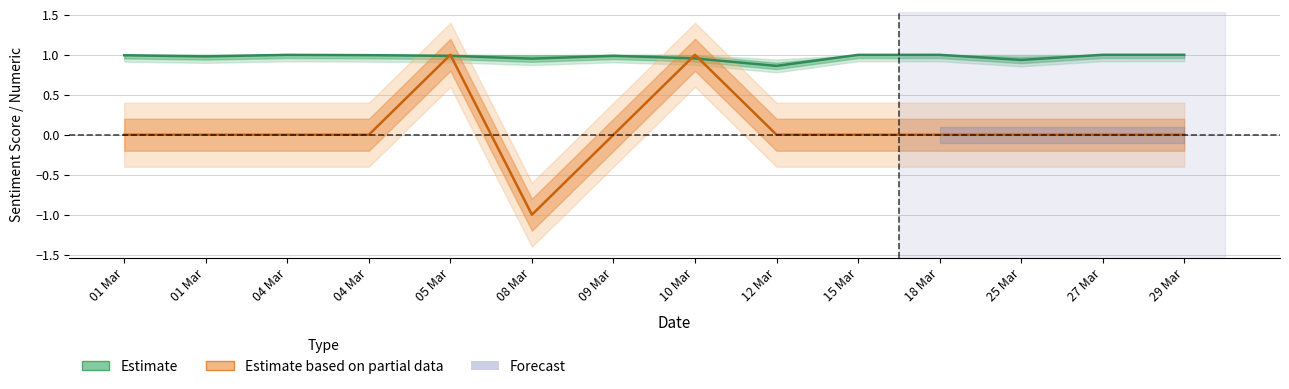

Which category has the lowest value across all series?

08 Mar